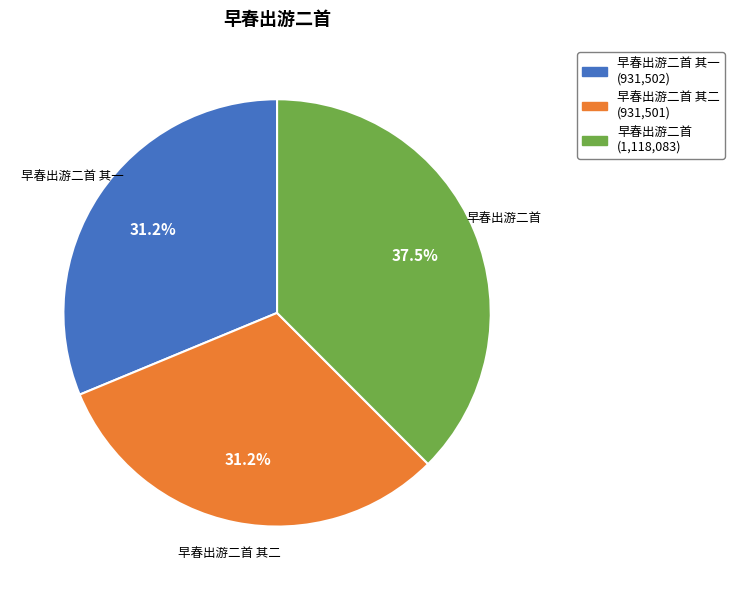

To the nearest percent, what is the difference between the largest and smallest slice percentages?

6%